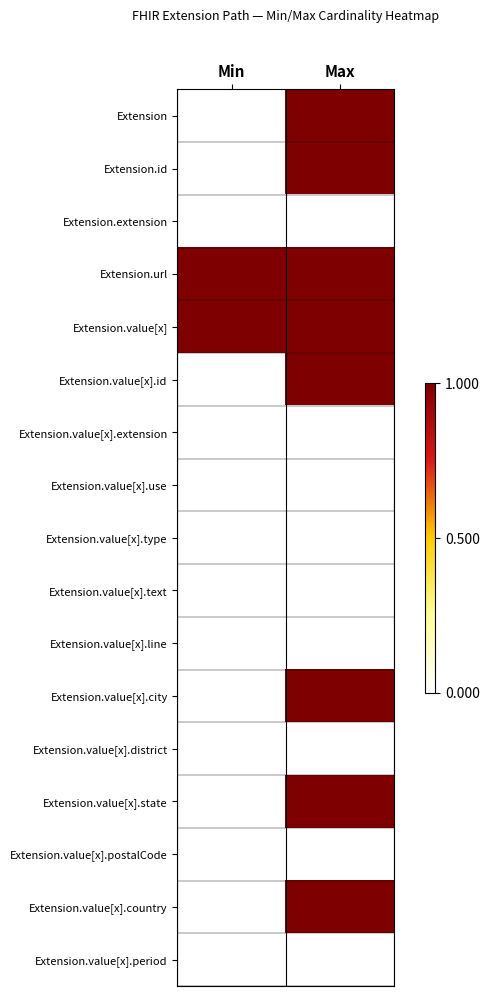

At which category is the sum across all series the highest?

Max